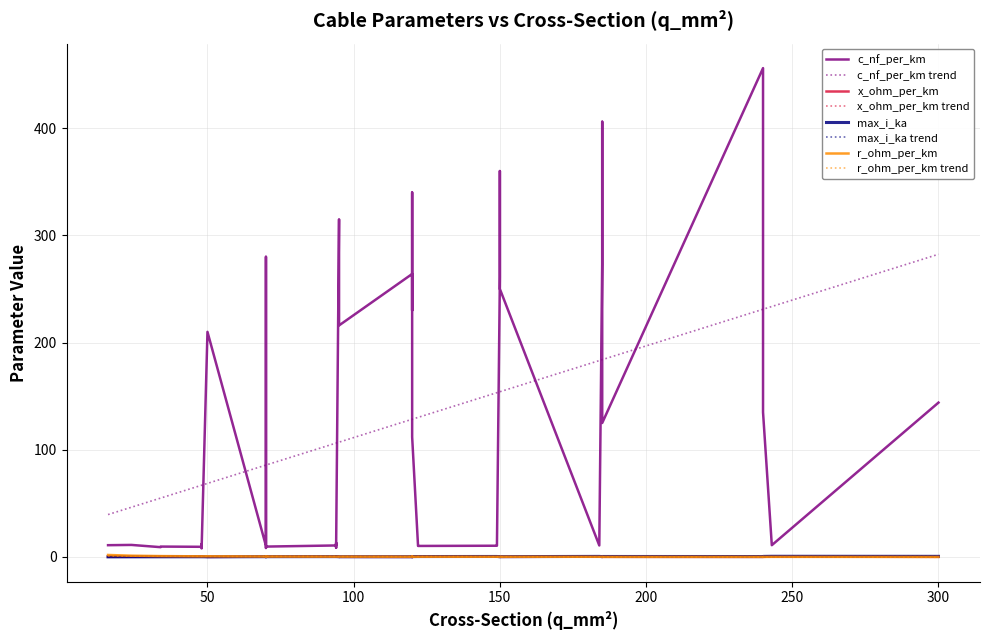

Is this an area chart (filled region under the line)?

No